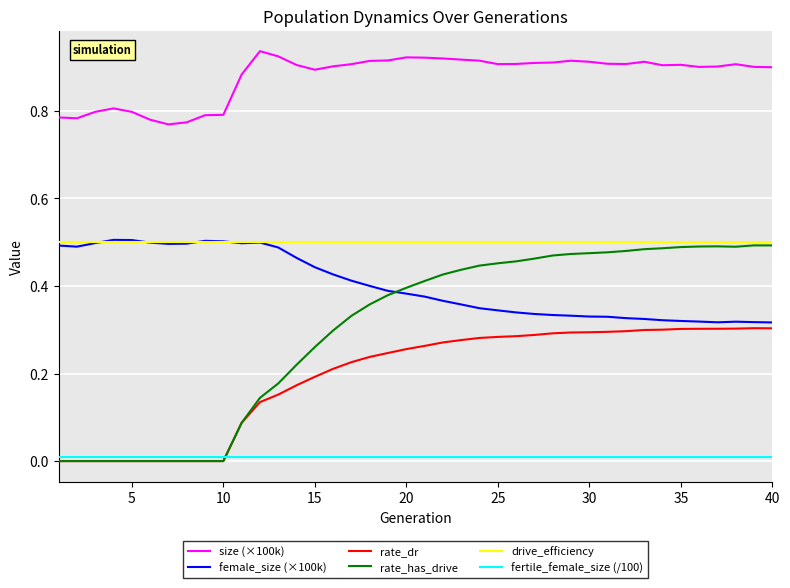

How many lines are shown in the chart?

6